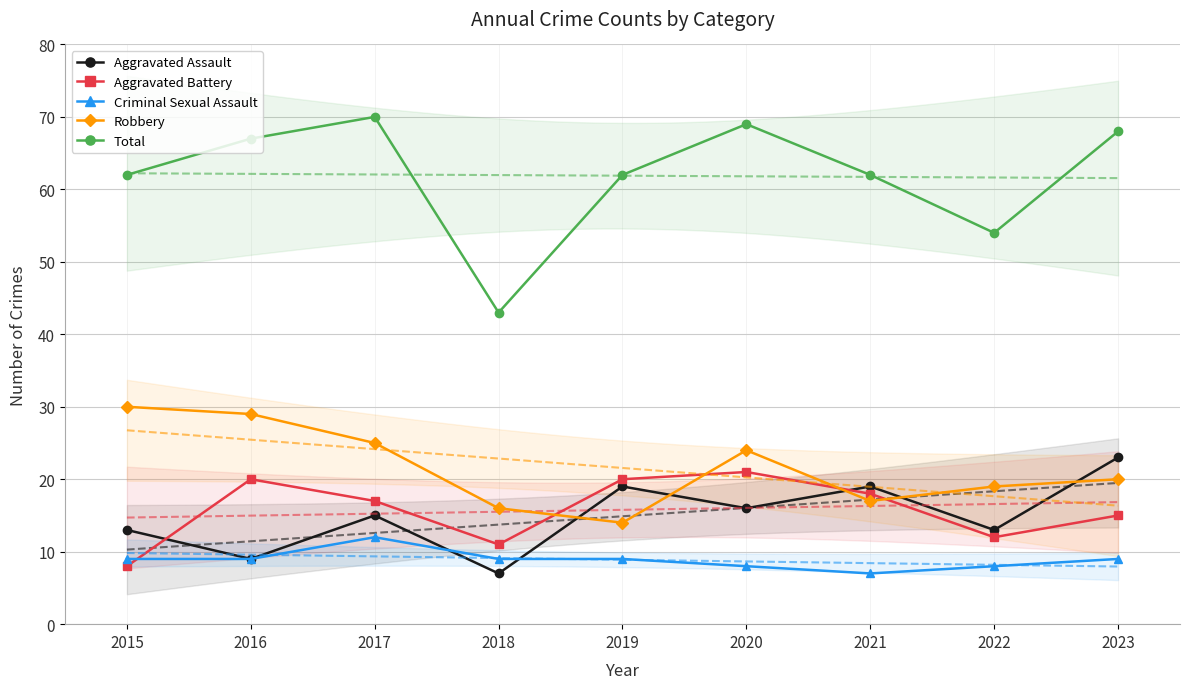

Is the value of Total at 2020 greater than the value of Aggravated Assault at 2018?

Yes